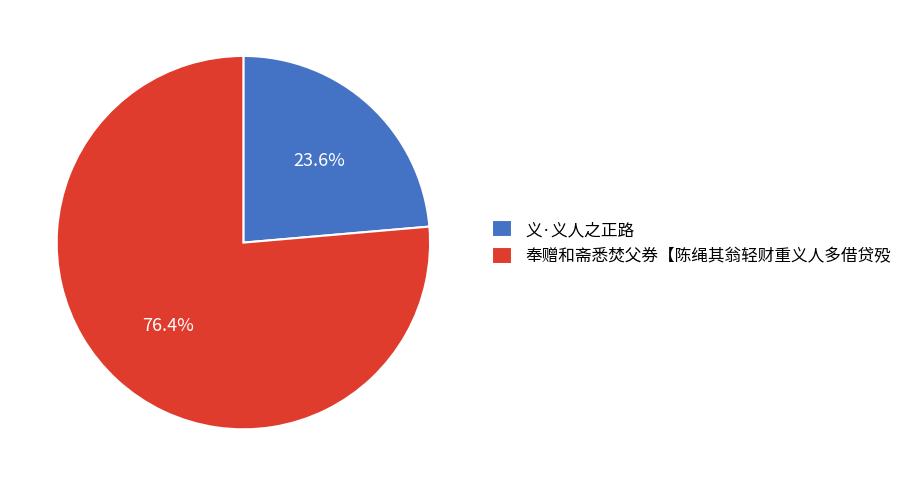

Which slice is the smallest?

义·义人之正路